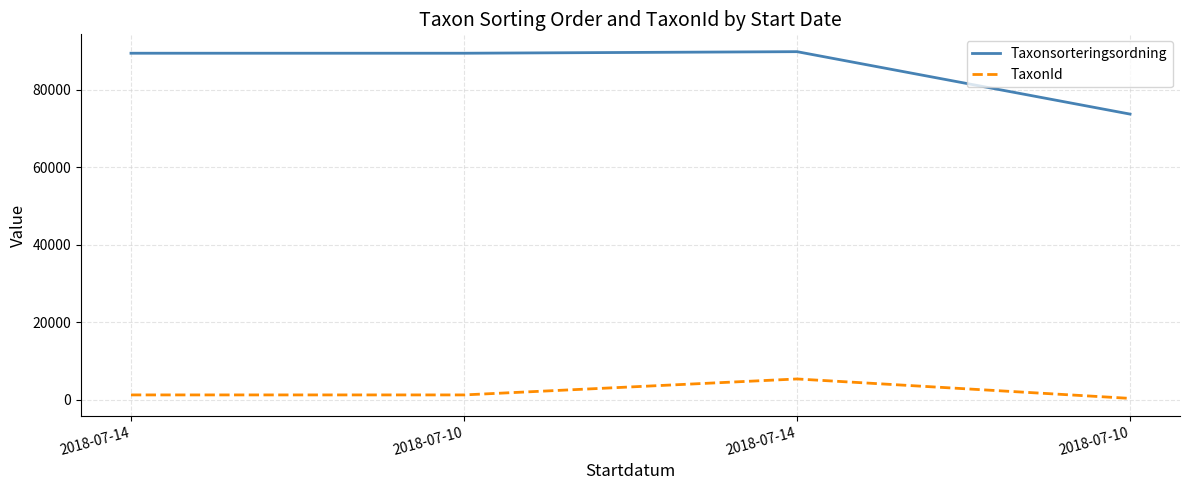

Count the number of categories in the chart.

4